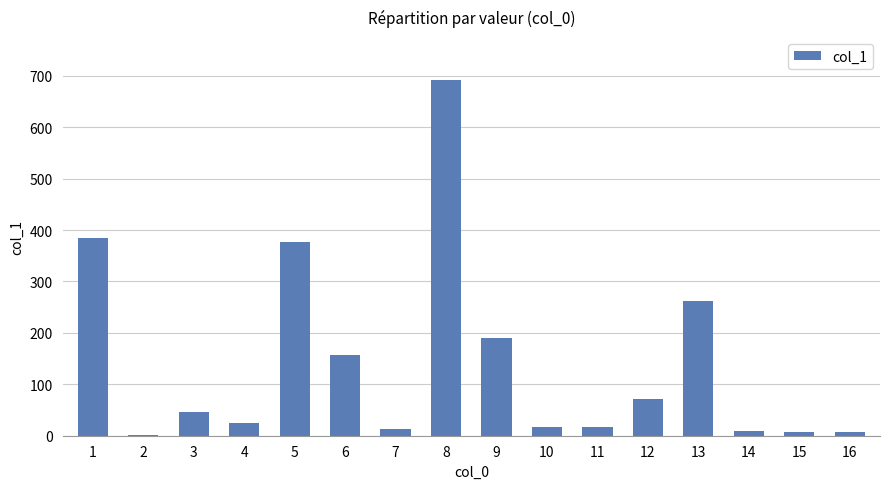

What is the sum of all values?

2279.1